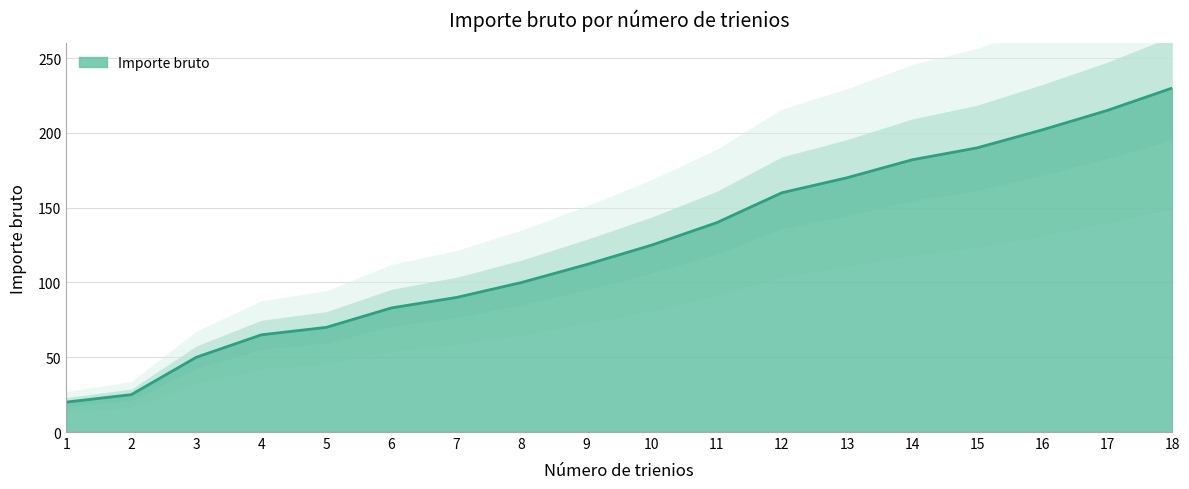

Read the value at 18, to the nearest 5.

230